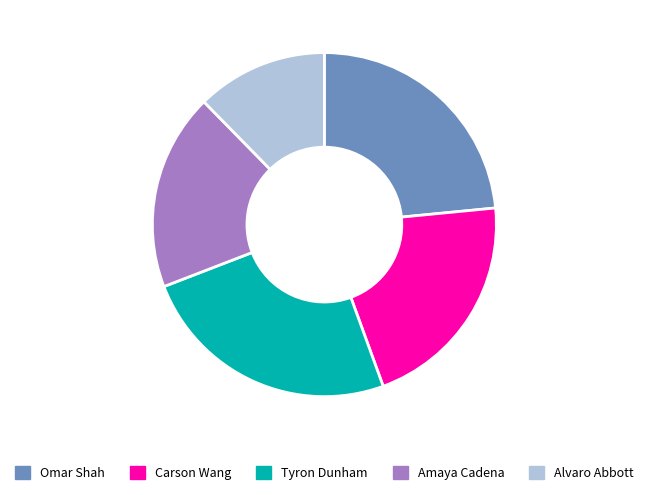

Does Amaya Cadena represent more than half of the total?

No